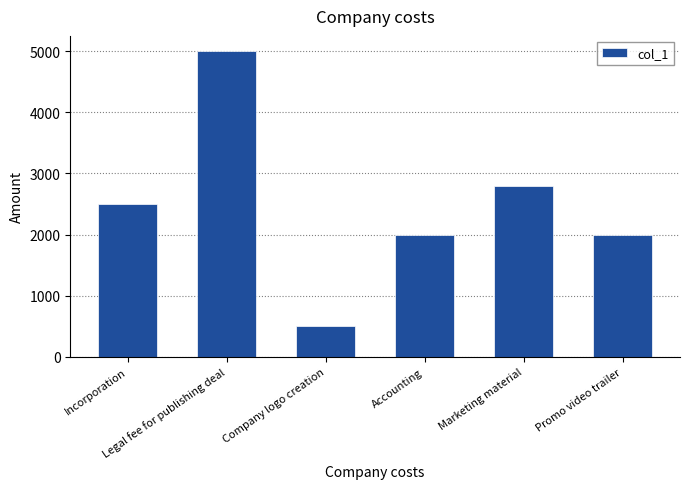

How many data points are less than 2500?

3